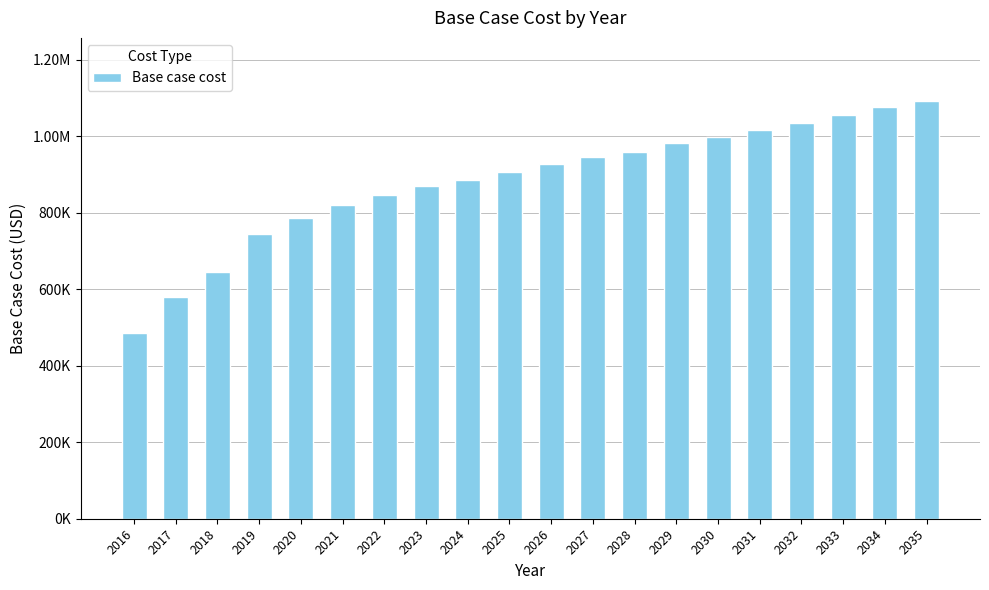

What is the smallest value displayed?

485825.6